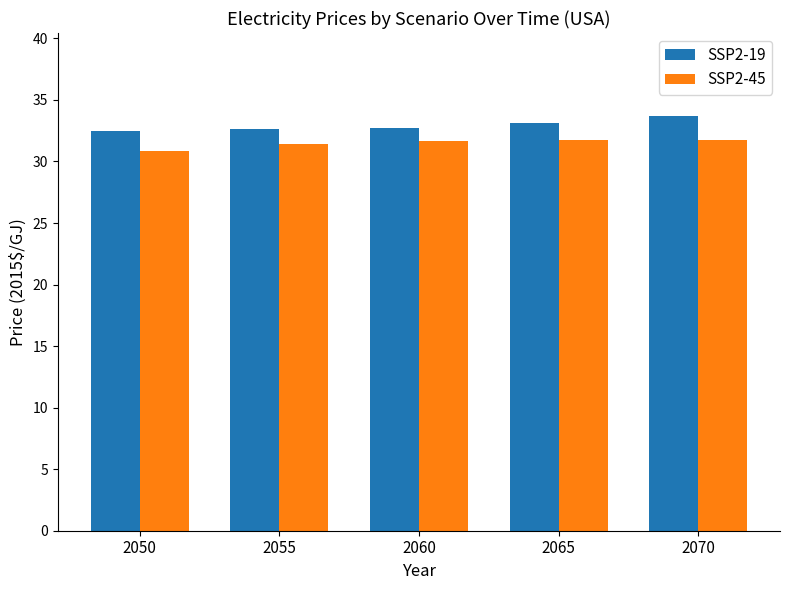

List the series in order of their overall mean, lowest first.

SSP2-45, SSP2-19